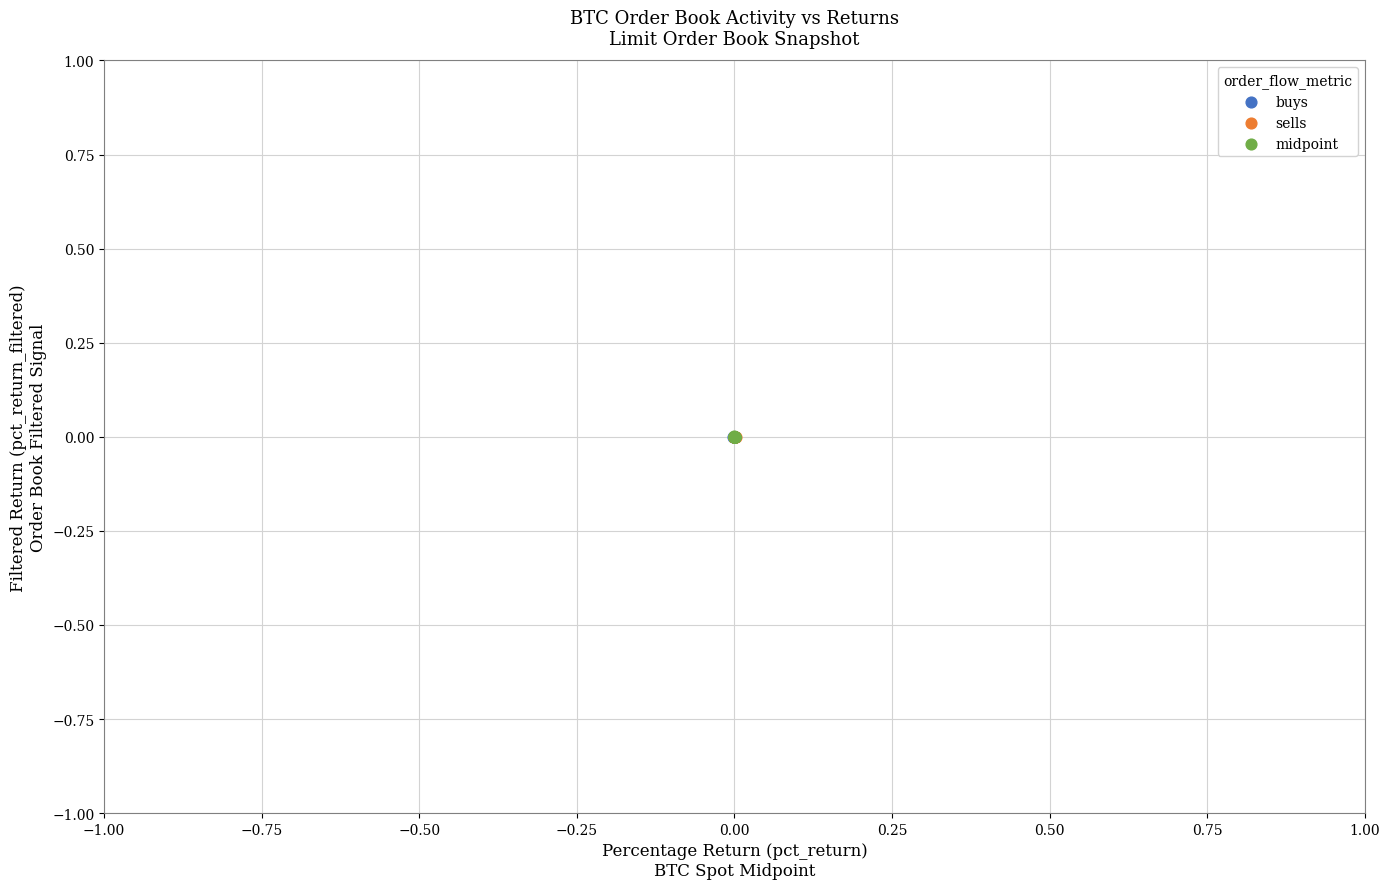

Which series has the widest spread of Y values?

midpoint